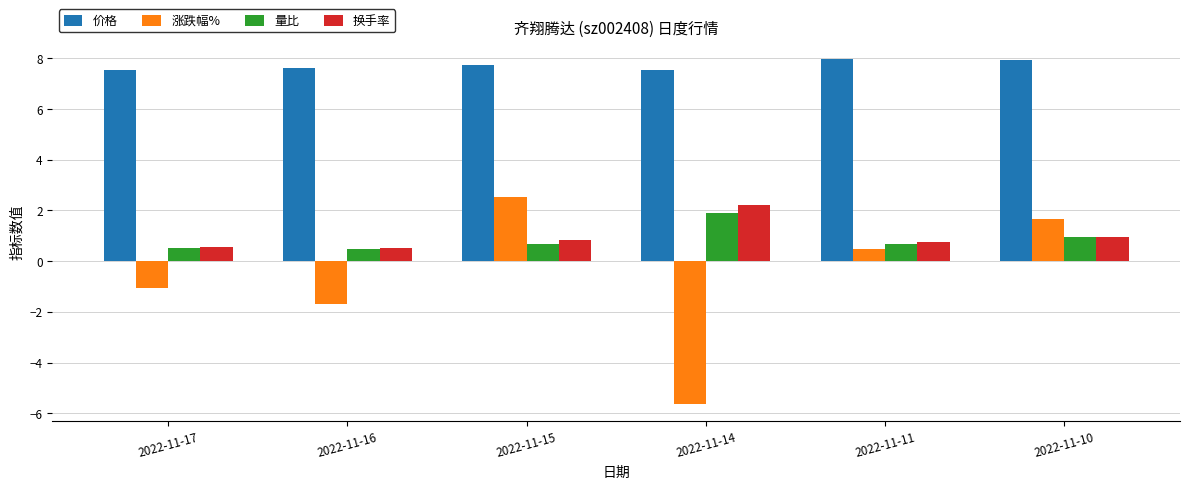

What is the maximum value for 涨跌幅%?

2.5